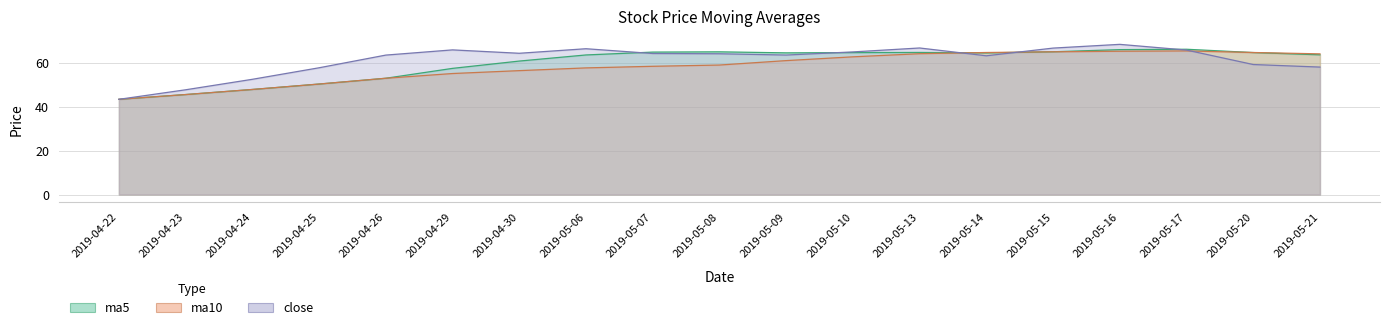

List the labels in order of ma5 value, smallest first.

2019-04-22, 2019-04-23, 2019-04-24, 2019-04-25, 2019-04-26, 2019-04-29, 2019-04-30, 2019-05-06, 2019-05-21, 2019-05-14, 2019-05-09, 2019-05-10, 2019-05-20, 2019-05-13, 2019-05-07, 2019-05-08, 2019-05-15, 2019-05-16, 2019-05-17